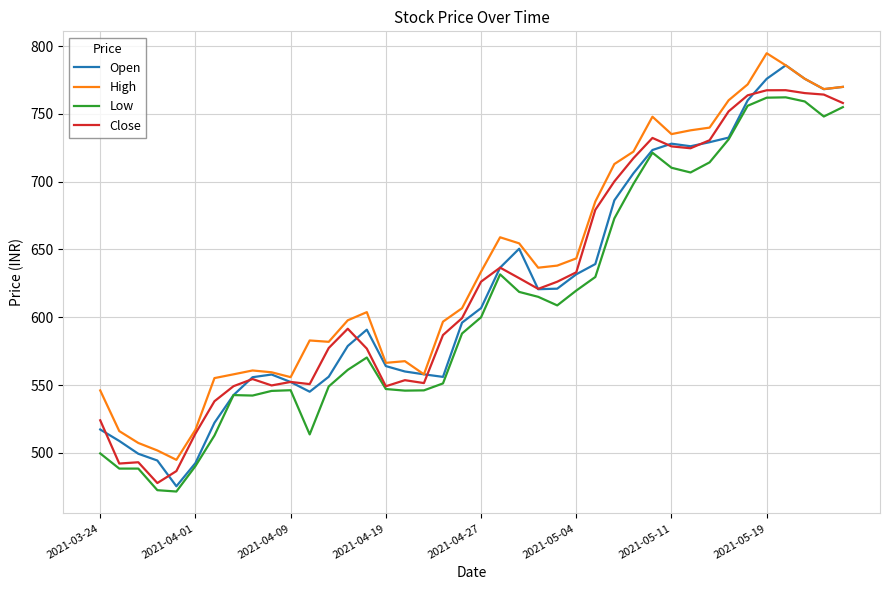

Which series has the largest range (max minus min)?

Open